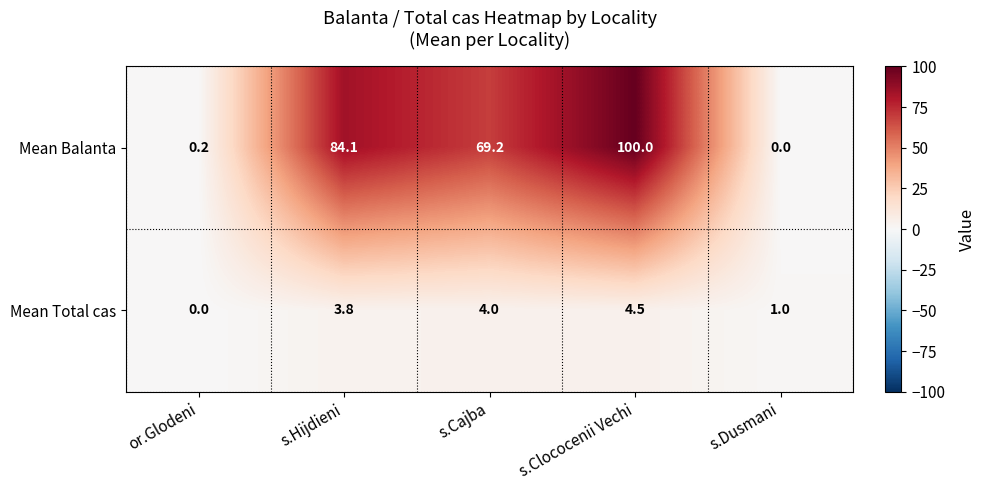

What is the total value across all series at s.Dusmani?

1.0